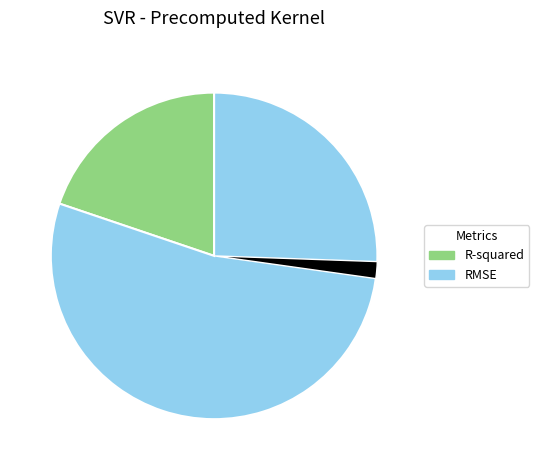

Is there any slice that represents more than half of the pie?

Yes